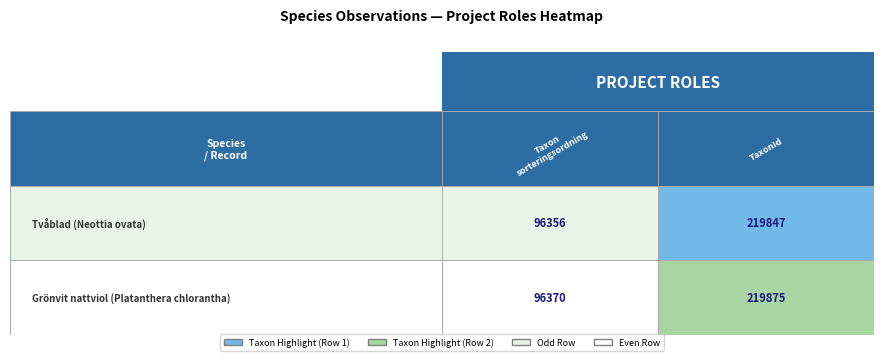

What is the difference between the highest and lowest values at 0?

14